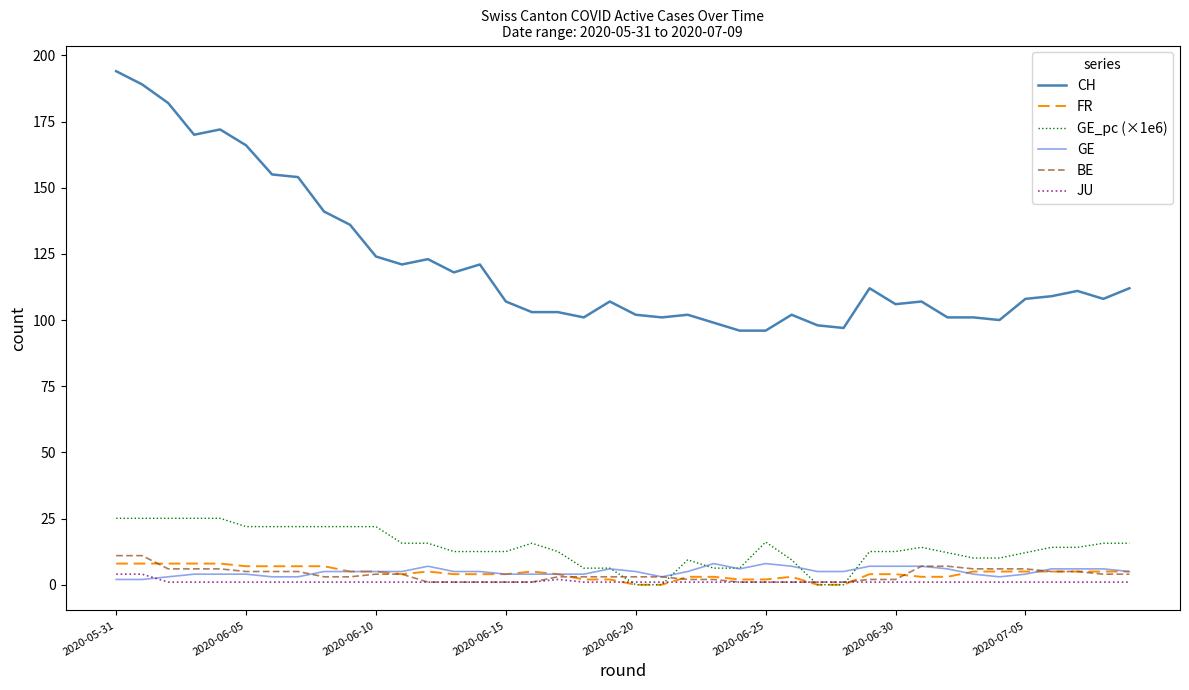

What is the highest value of the GE series?

8.0